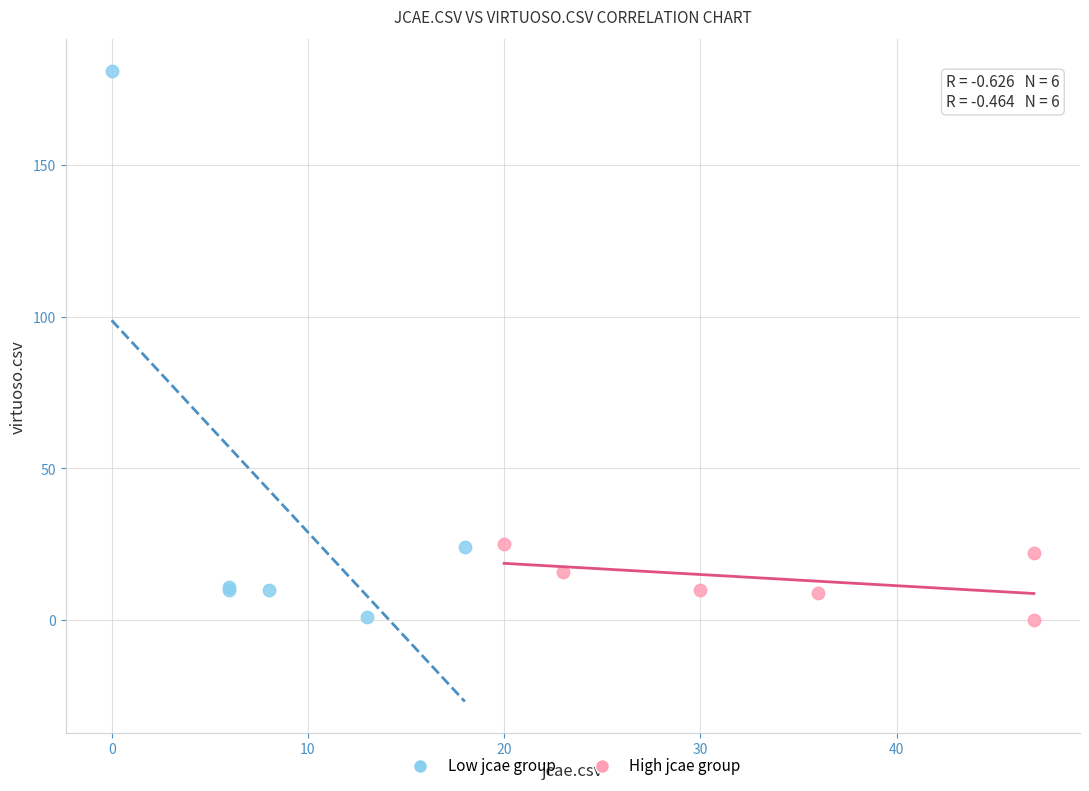

Which series has the widest spread of Y values?

Low jcae group